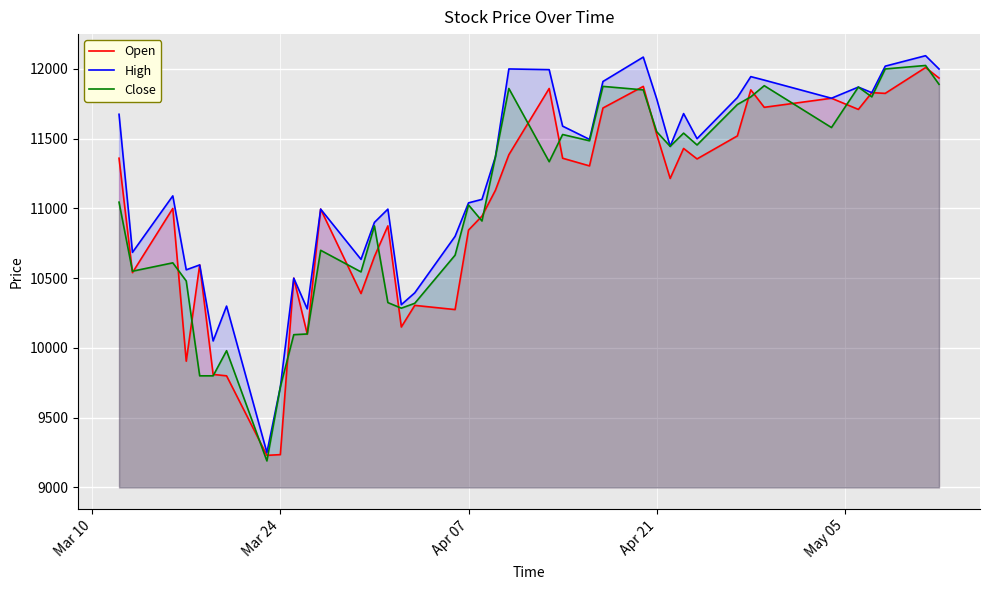

True or false: High has more than 1 interior local peaks.

True